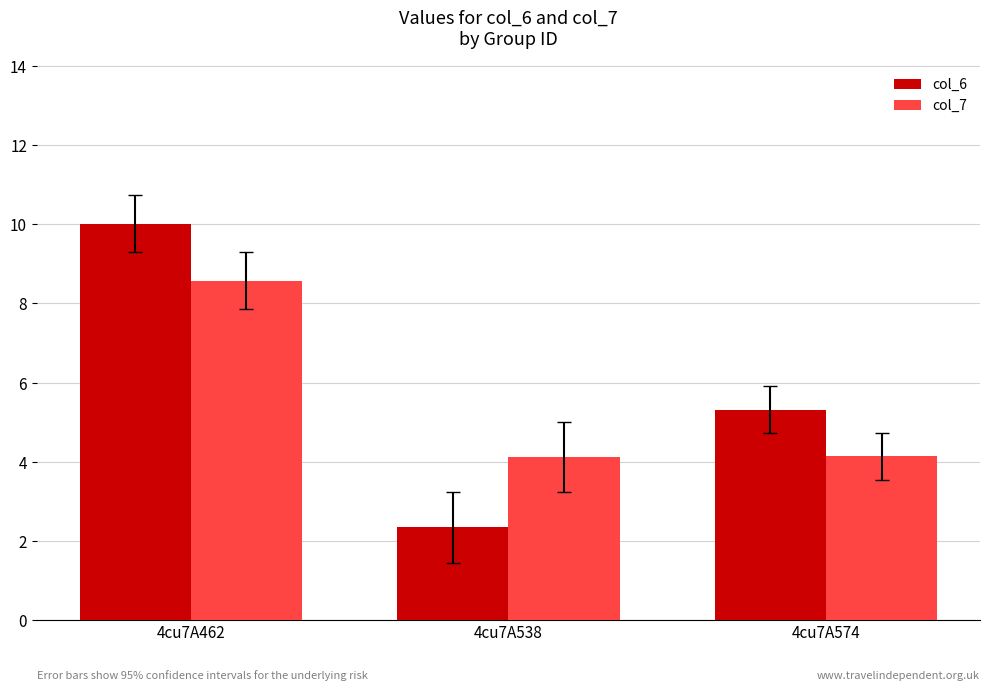

Which label corresponds to the largest value in the chart?

4cu7A462